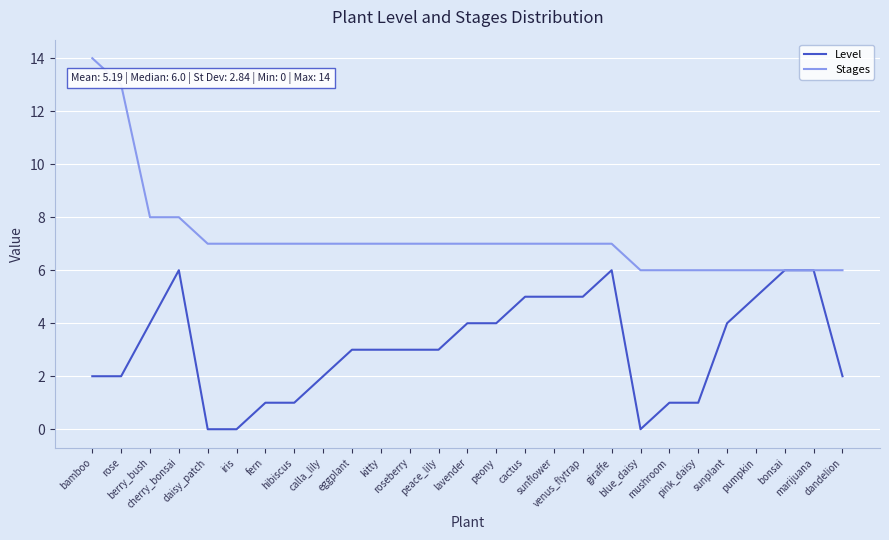

The value of Level at calla_lily is 2. True or false?

True